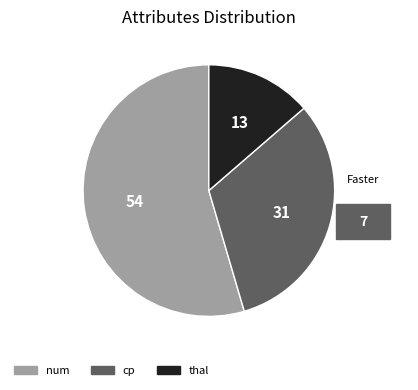

Rank the categories by value from highest to lowest.

num, cp, thal